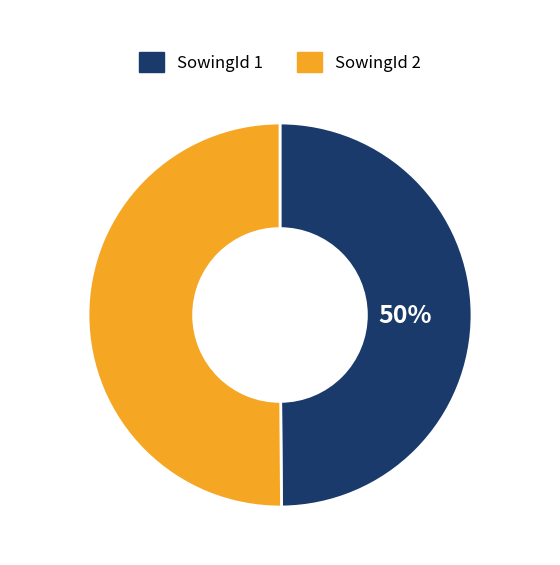

How many segments does this pie chart have?

2